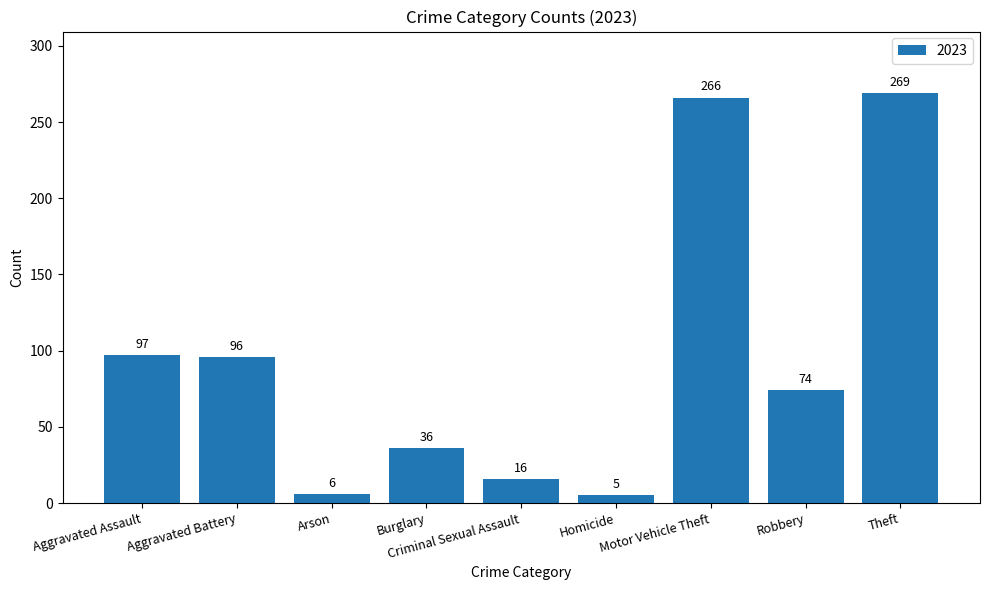

What is the difference between the second highest and minimum values?

261